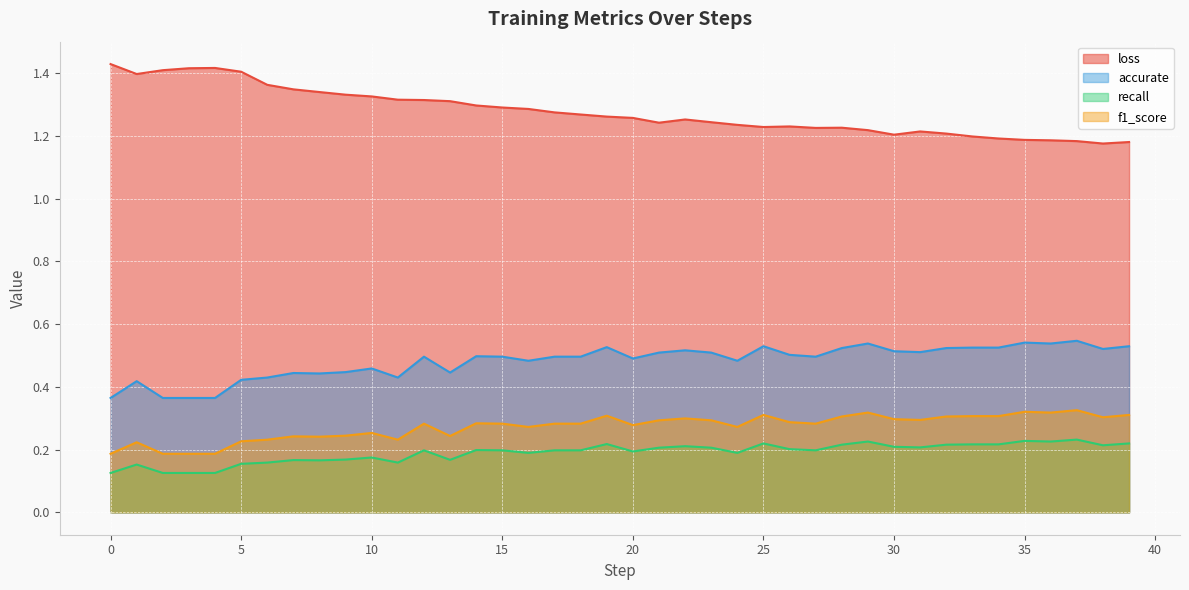

Is it true that loss equals 1.9 at 15?

False